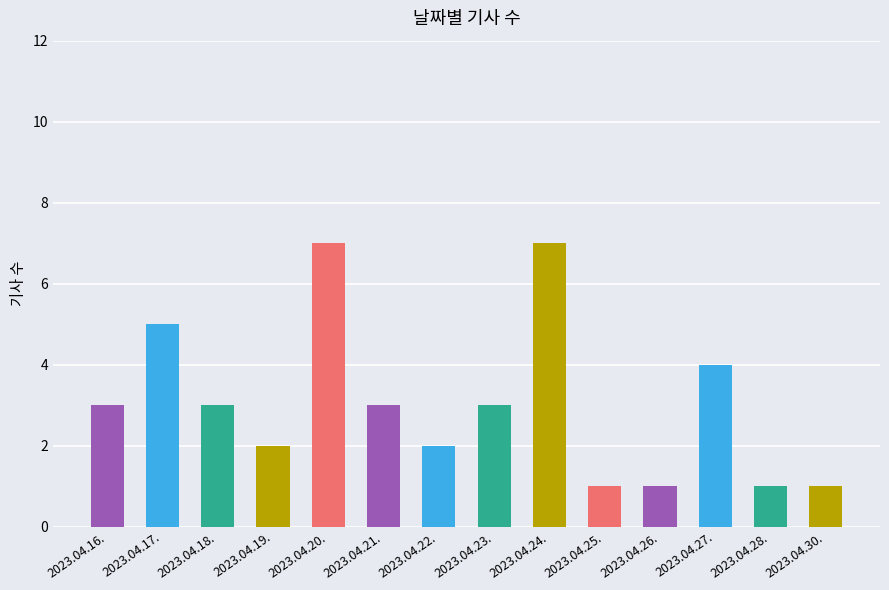

What is the greatest value displayed?

7